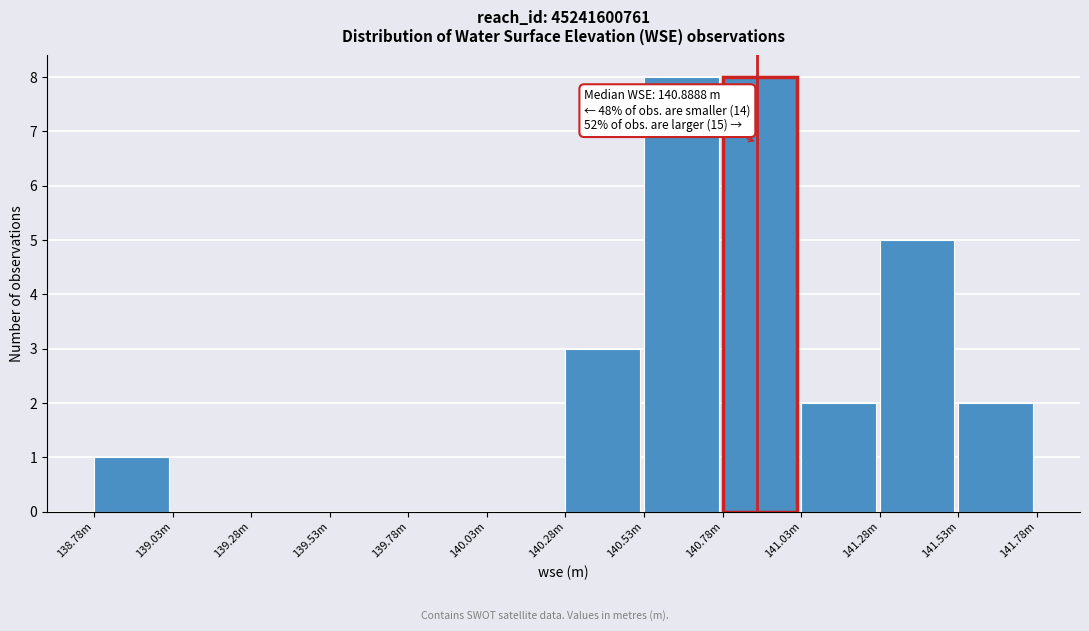

Reading left to right, what are all the values shown in this chart?

138.78m=1	139.03m=0	139.28m=0	139.53m=0	139.78m=0	140.03m=0	140.28m=3	140.53m=8	140.78m=8	141.03m=2	141.28m=5	141.53m=2